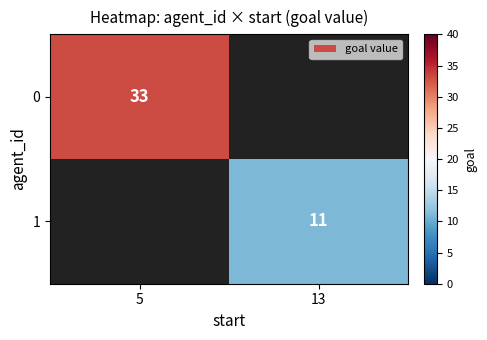

Is the value of 0 at 5 greater than the value of 1 at 13?

Yes